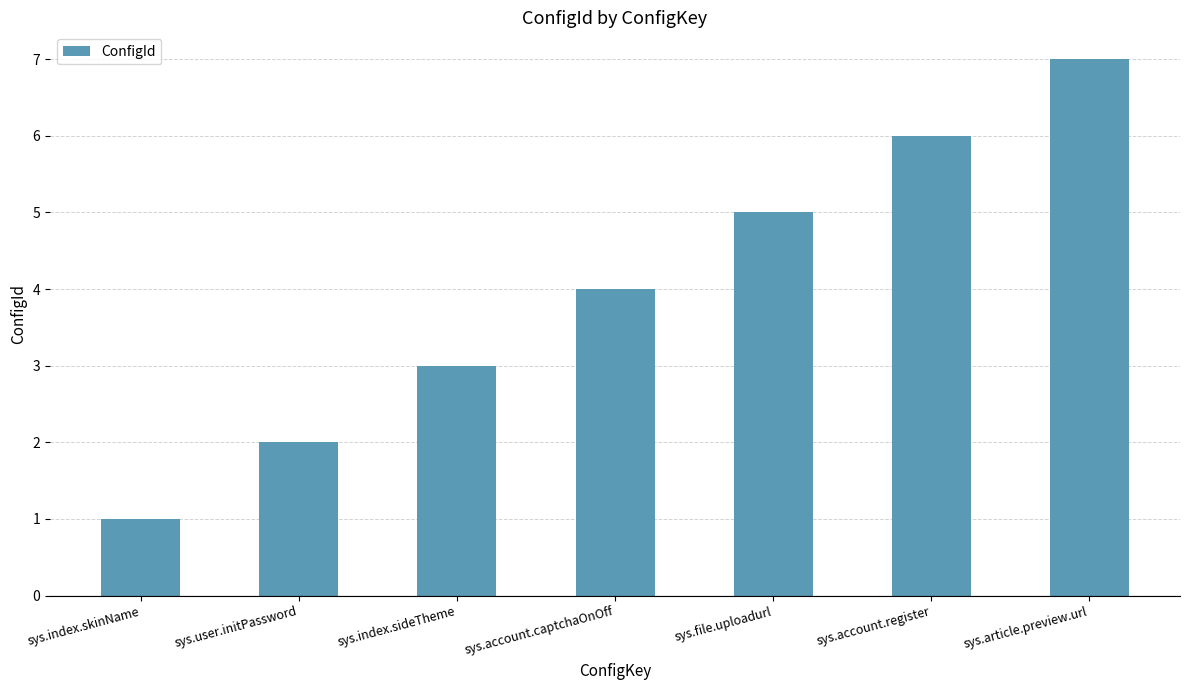

Reading left to right, list all the values displayed in this chart.

sys.index.skinName=1	sys.user.initPassword=2	sys.index.sideTheme=3	sys.account.captchaOnOff=4	sys.file.uploadurl=5	sys.account.register=6	sys.article.preview.url=7